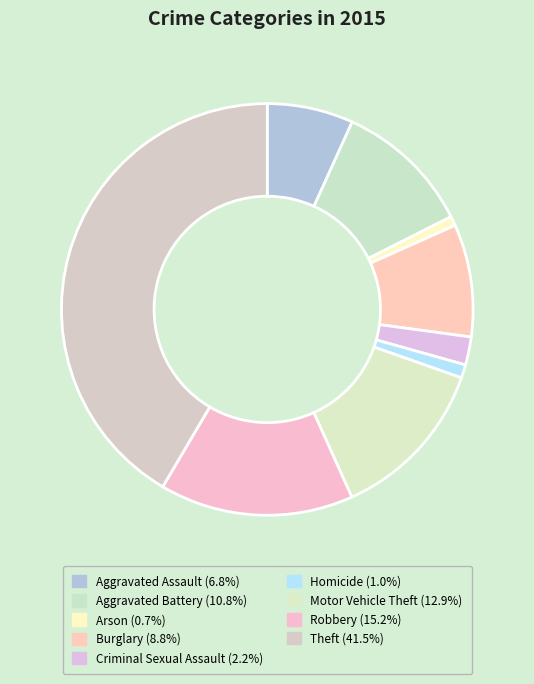

What percentage is the Aggravated Battery slice, to the nearest percent?

11%